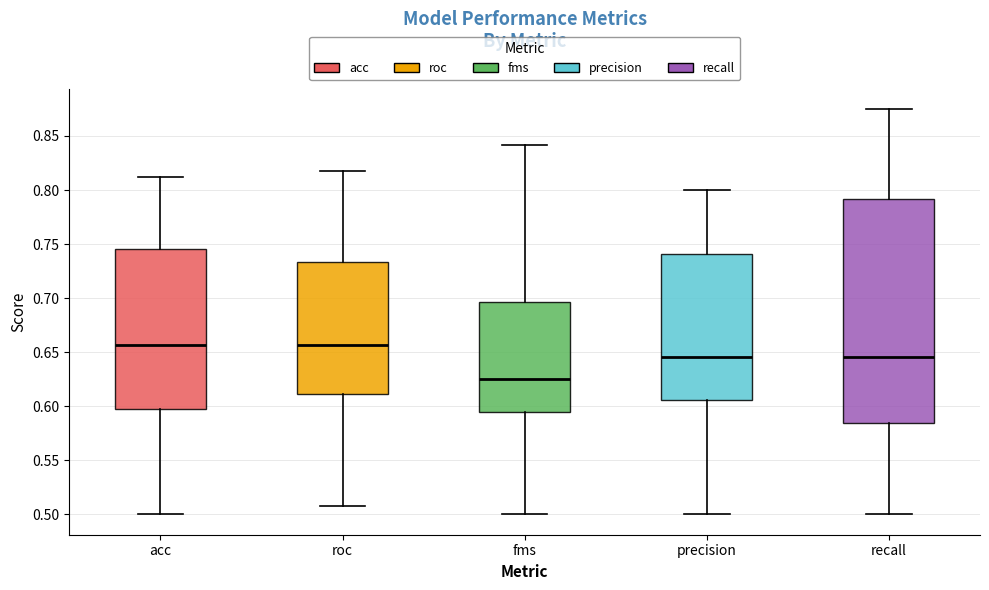

Reading left to right, transcribe this box plot: for each box, give where its median line is, the range the box spans, and where its two whiskers end, as read against the y-axis. The values are not printed on the chart, so give them approximately, as read against the axis.

acc: median 0.655, box 0.595 to 0.745, whiskers 0.500 to 0.815
roc: median 0.655, box 0.610 to 0.735, whiskers 0.510 to 0.815
fms: median 0.625, box 0.595 to 0.695, whiskers 0.500 to 0.840
precision: median 0.645, box 0.605 to 0.740, whiskers 0.500 to 0.800
recall: median 0.645, box 0.585 to 0.790, whiskers 0.500 to 0.875